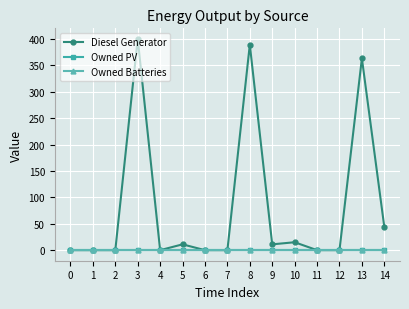

Does the chart have visible grid lines?

Yes